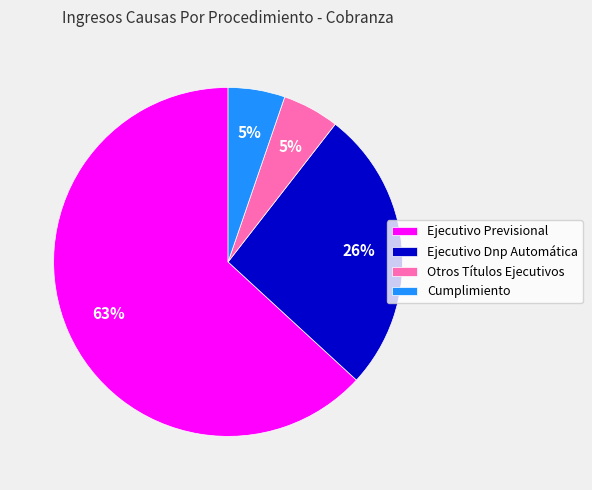

Between Ejecutivo Dnp Automática and Cumplimiento, which is larger?

Ejecutivo Dnp Automática